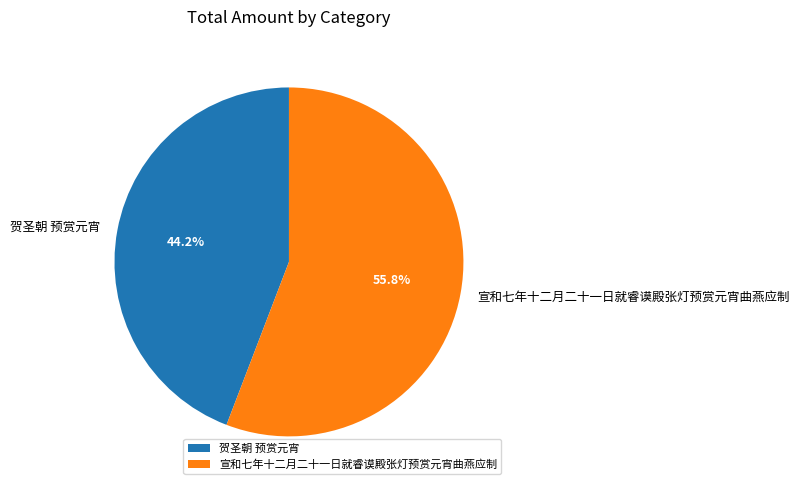

Is 贺圣朝 预赏元宵 the majority of the pie?

No